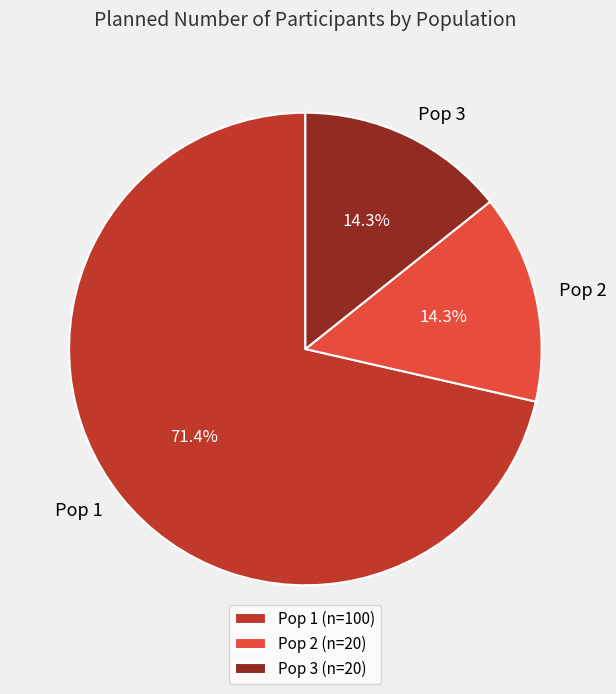

Combined, do Pop 3 and Pop 2 account for over 50%?

No